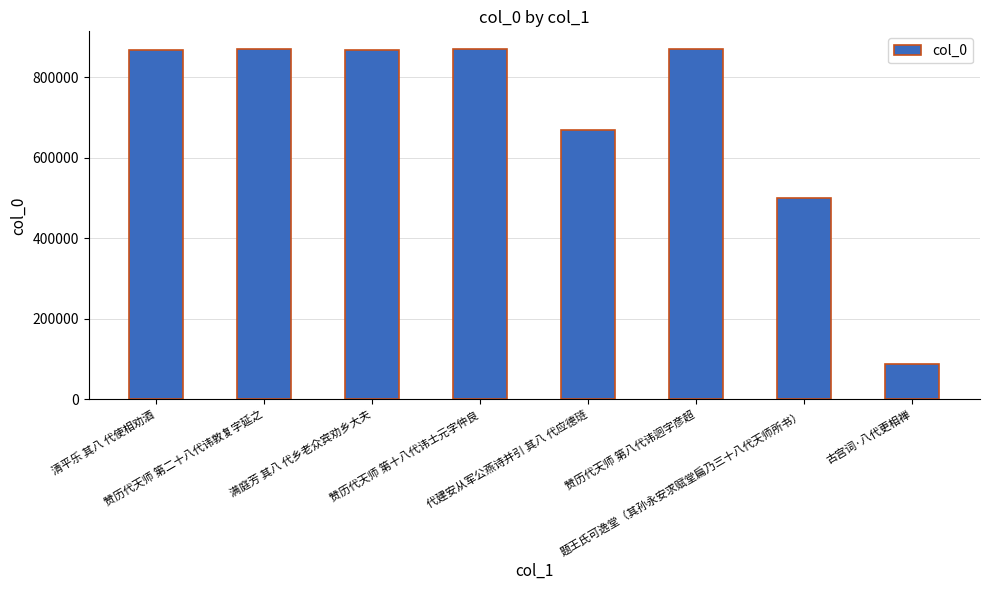

The chart shows a value of 87921 at 古宫词·八代更相禅. True or false?

True